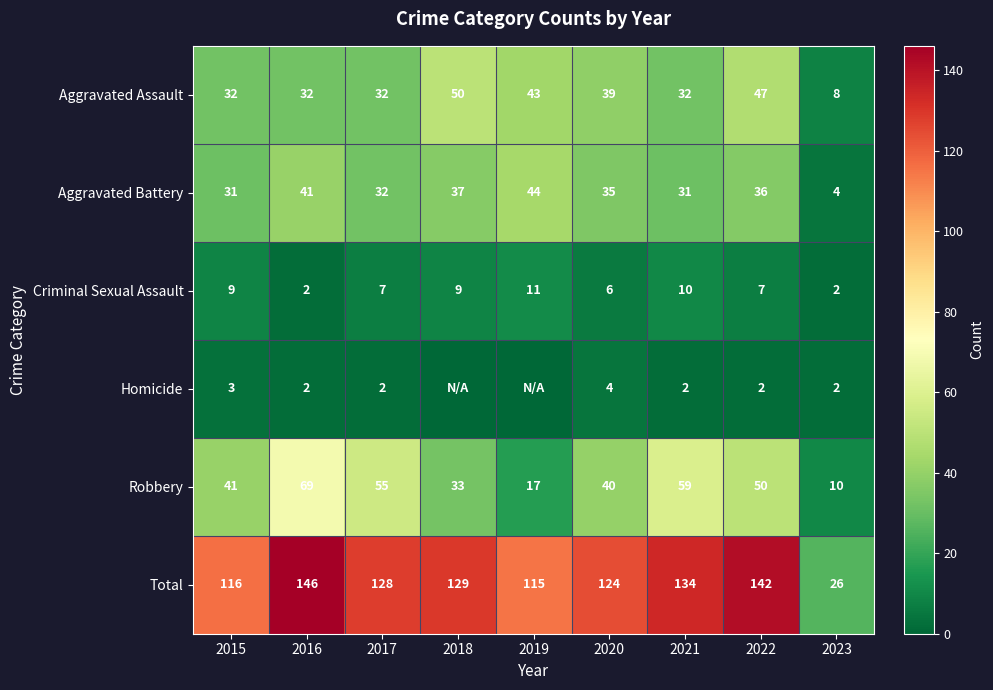

What is the highest value of the Aggravated Assault series?

50